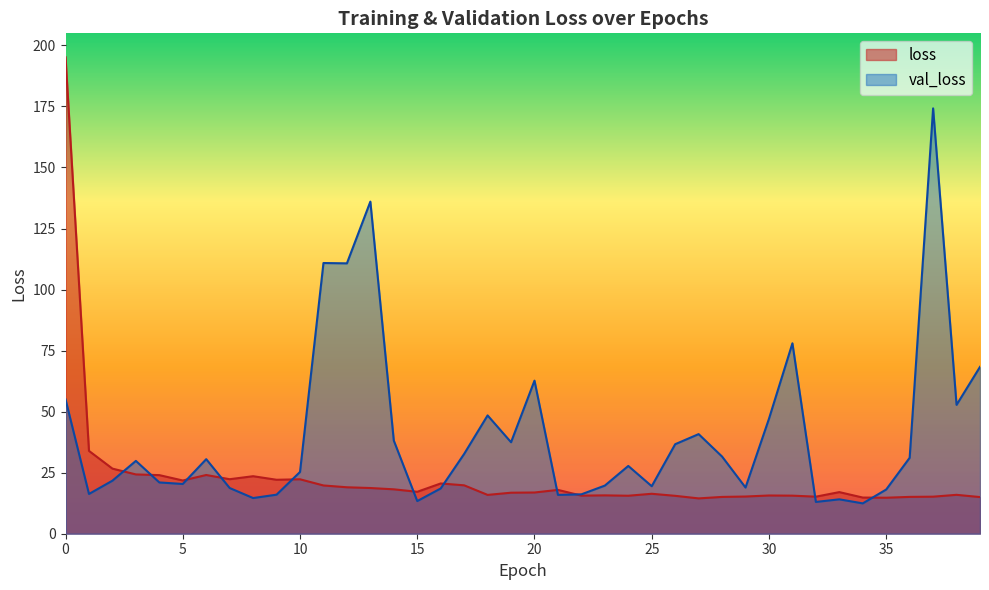

True or false: val_loss and loss cross at least once.

True